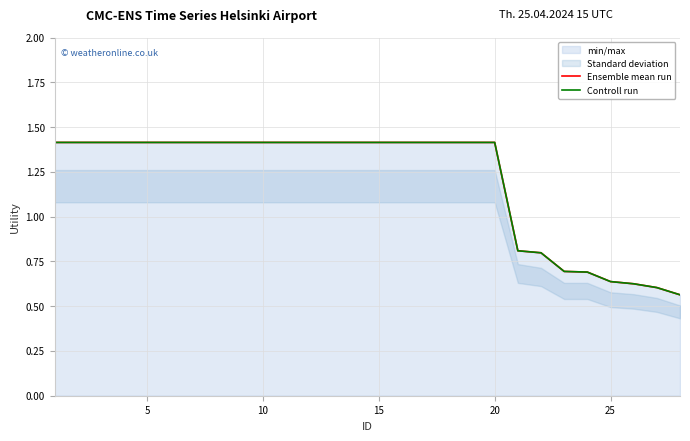

True or false: Ensemble mean run has more than 1 points higher than both neighbors.

False